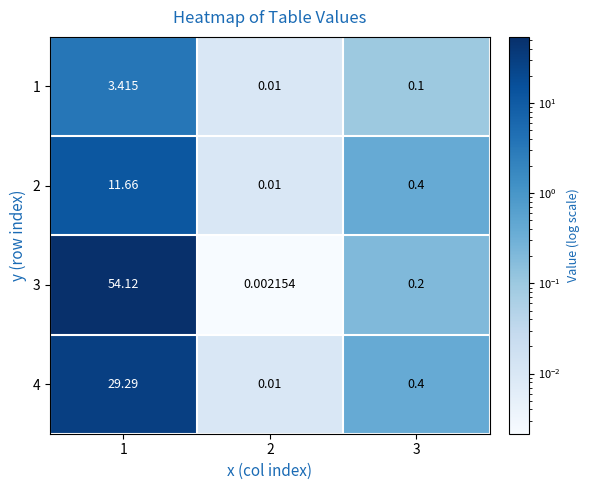

At how many categories does at least one series exceed 37?

1